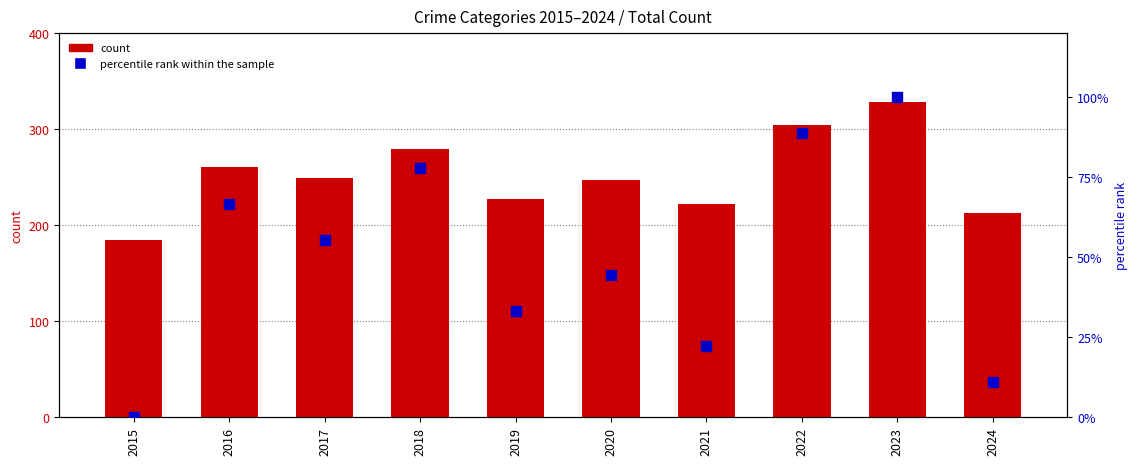

At which category is the sum across all series the highest?

2023